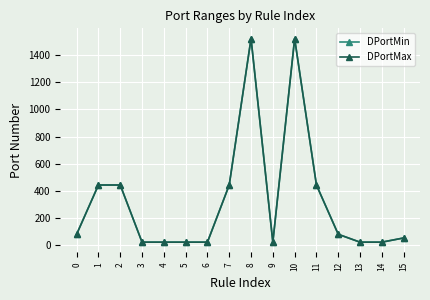

True or false: DPortMin has more than 1 points higher than both neighbors.

True